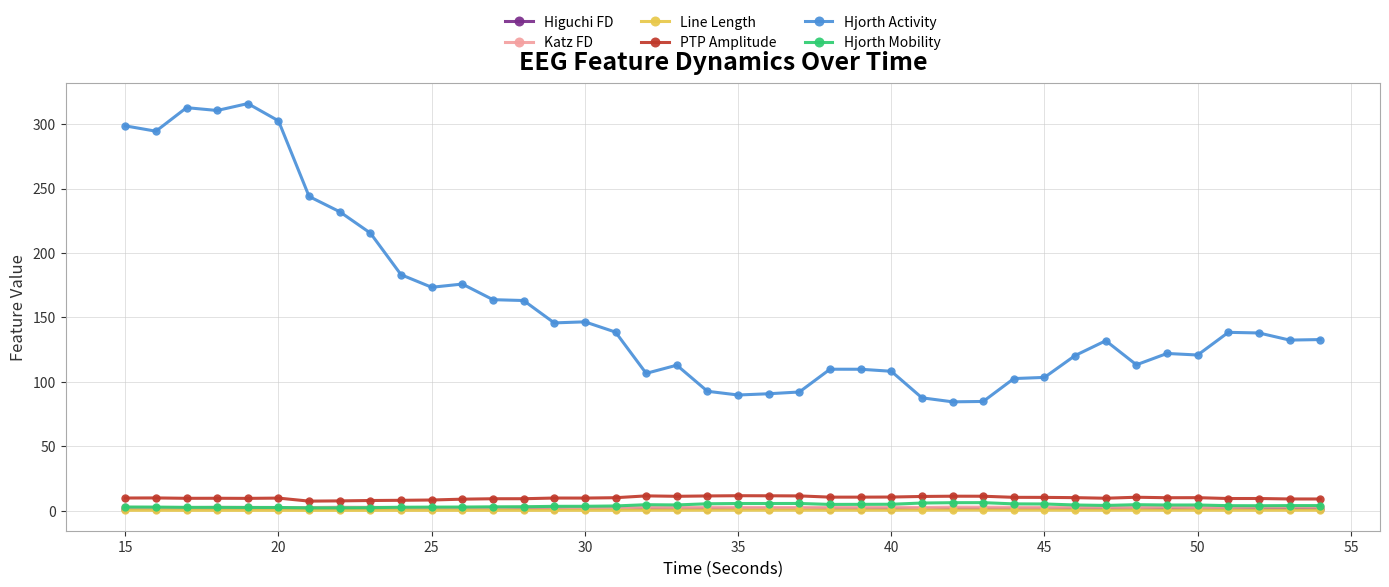

At how many categories does at least one series exceed 205?

9